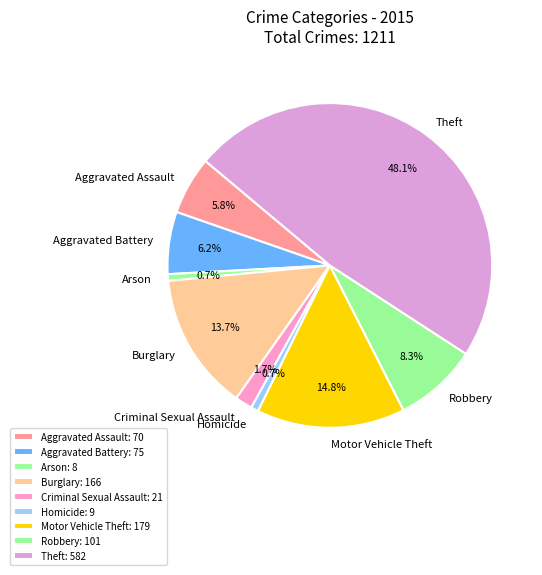

Count the number of slices in the pie.

9